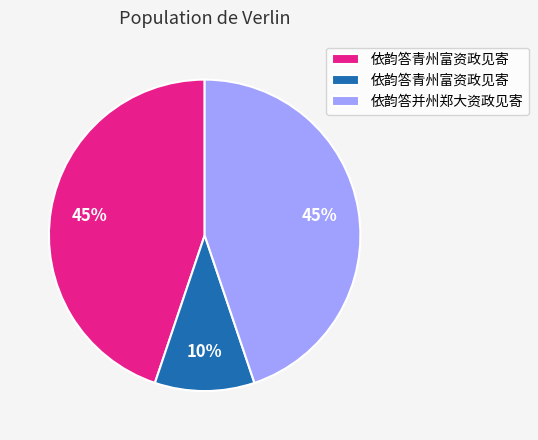

Is there any slice that represents more than half of the pie?

No